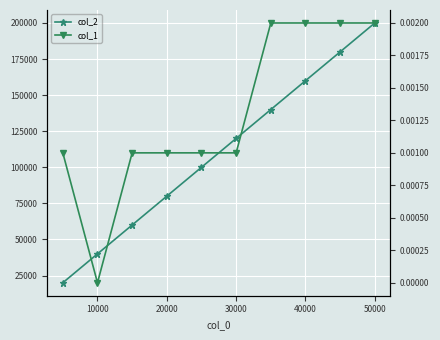

How many values in the col_2 series are below 120004?

5